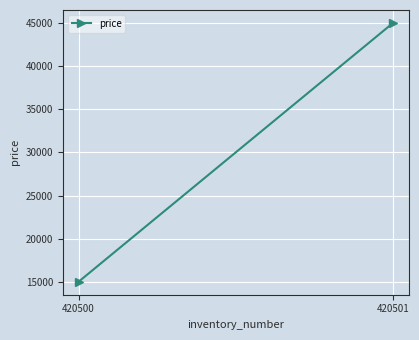

List the labels in order of value, largest first.

420501, 420500